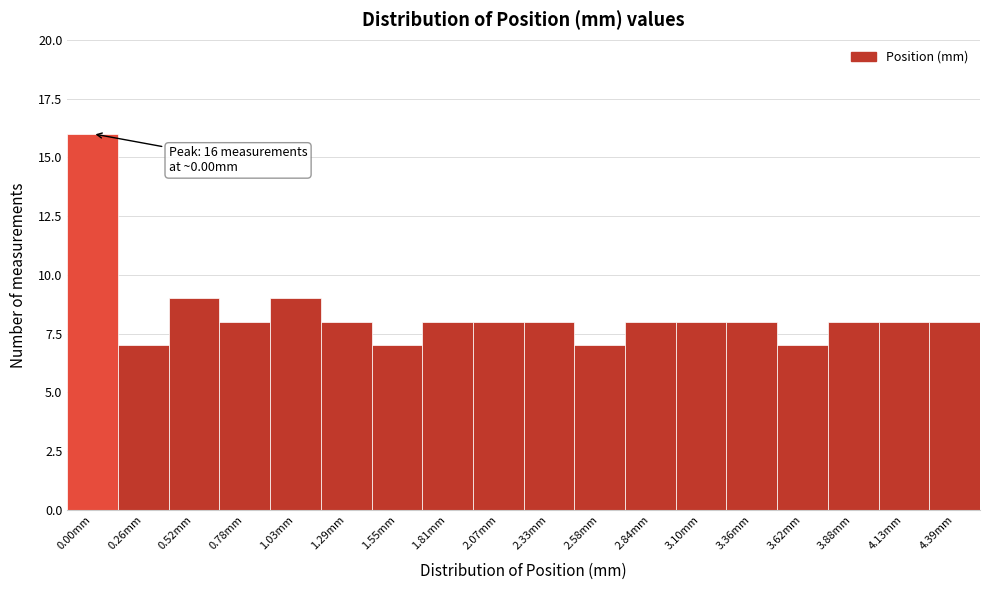

Reading left to right, what are all the values shown in this chart?

0.00mm=16	0.26mm=7	0.52mm=9	0.78mm=8	1.03mm=9	1.29mm=8	1.55mm=7	1.81mm=8	2.07mm=8	2.33mm=8	2.58mm=7	2.84mm=8	3.10mm=8	3.36mm=8	3.62mm=7	3.88mm=8	4.13mm=8	4.39mm=8